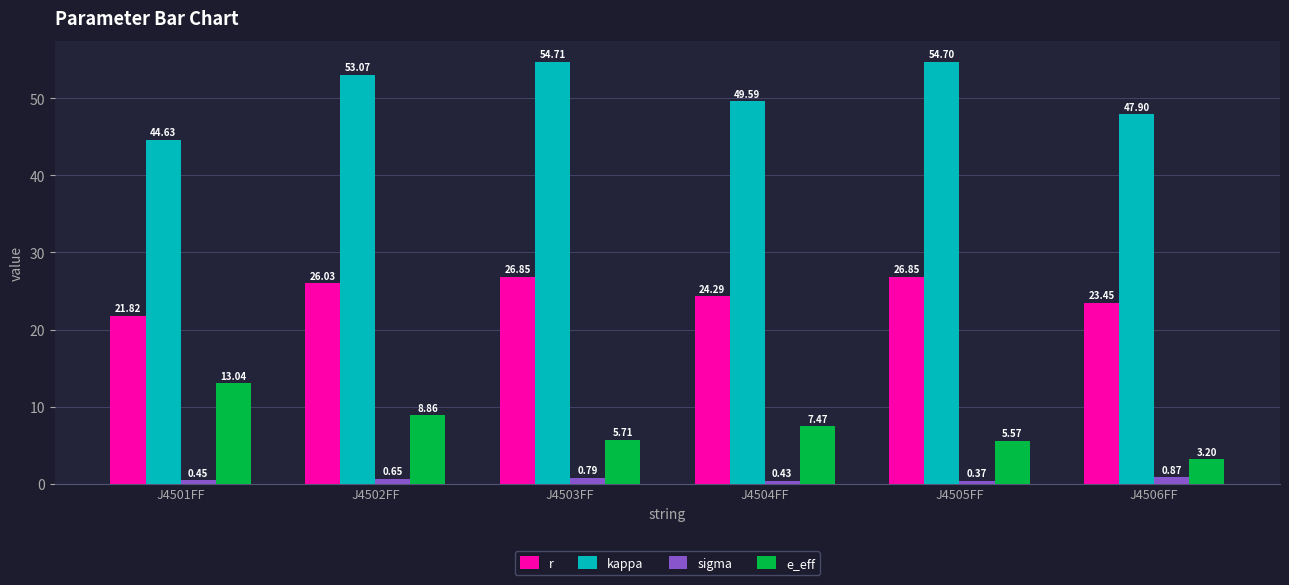

Rank the categories by e_eff value from highest to lowest.

J4501FF, J4502FF, J4504FF, J4503FF, J4505FF, J4506FF